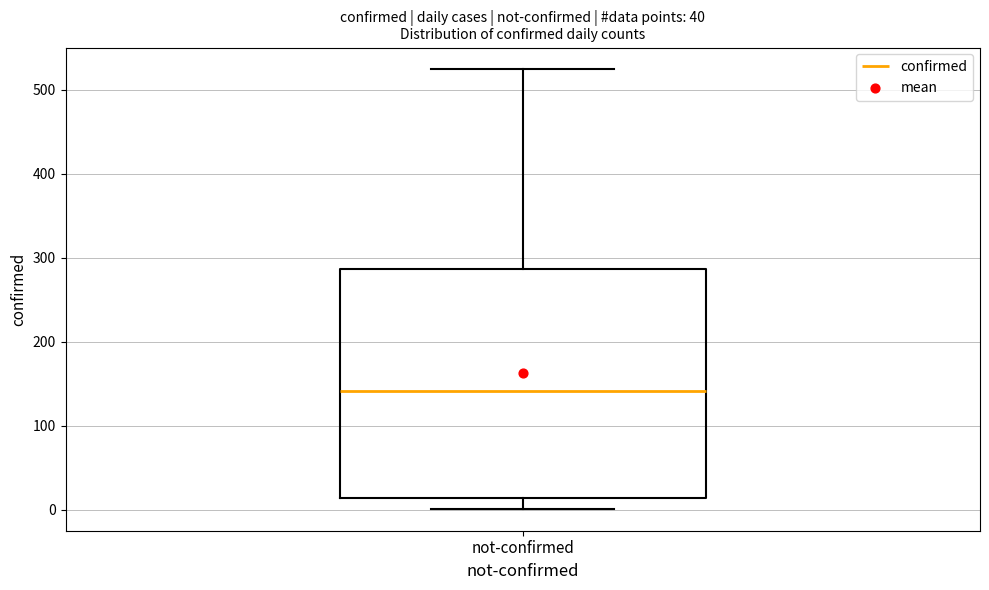

Transcribe this box plot: give where the median line is, the range the box spans, and where the two whiskers end, as read against the y-axis. The values are not printed on the chart, so give them approximately, as read against the axis.

median 140, box 10 to 290, whiskers 0 to 520